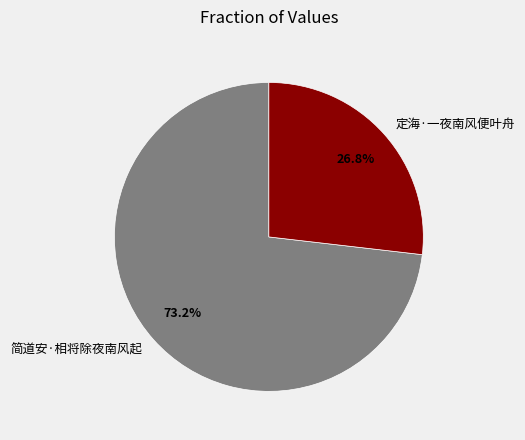

Which has a higher value, 简道安·相将除夜南风起 or 定海·一夜南风便叶舟?

简道安·相将除夜南风起